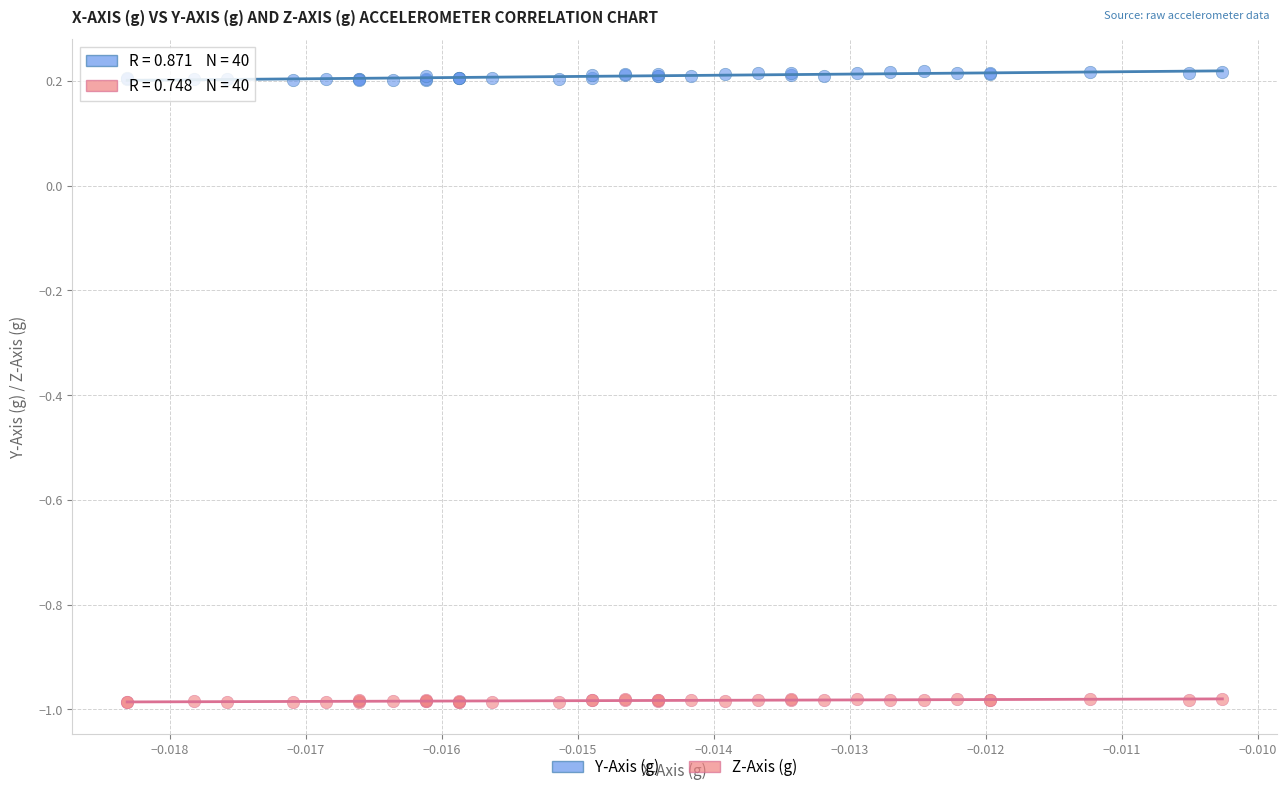

Which series contains the lowest Y value?

Z-Axis (g)